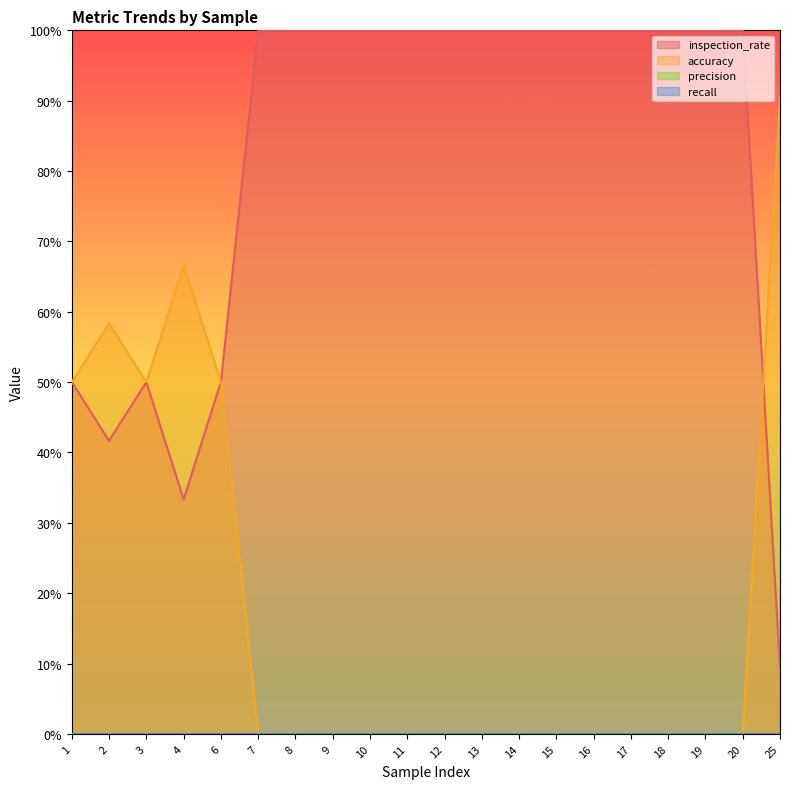

True or false: inspection_rate has a value of 1.0 at 20.

True